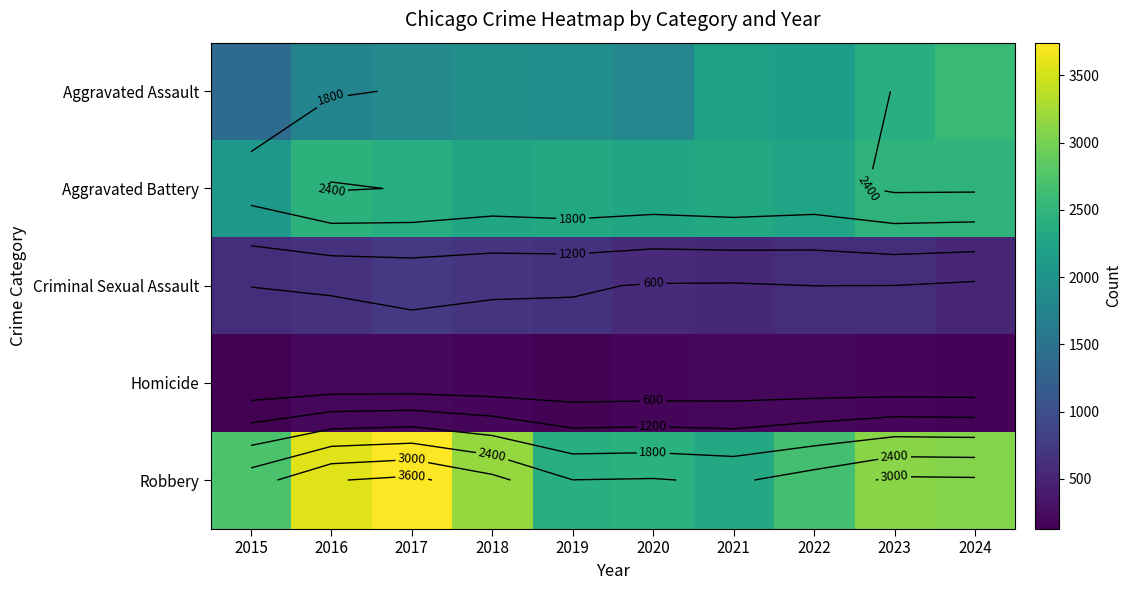

The value of Robbery at 2019 is 955. True or false?

False